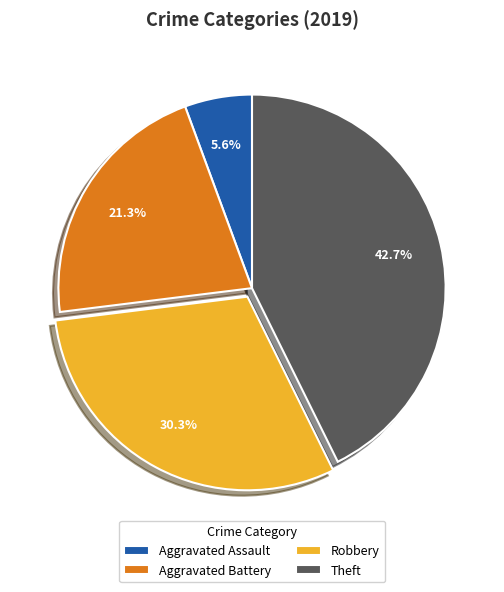

The Theft slice represents 50% of the pie. True or false?

False